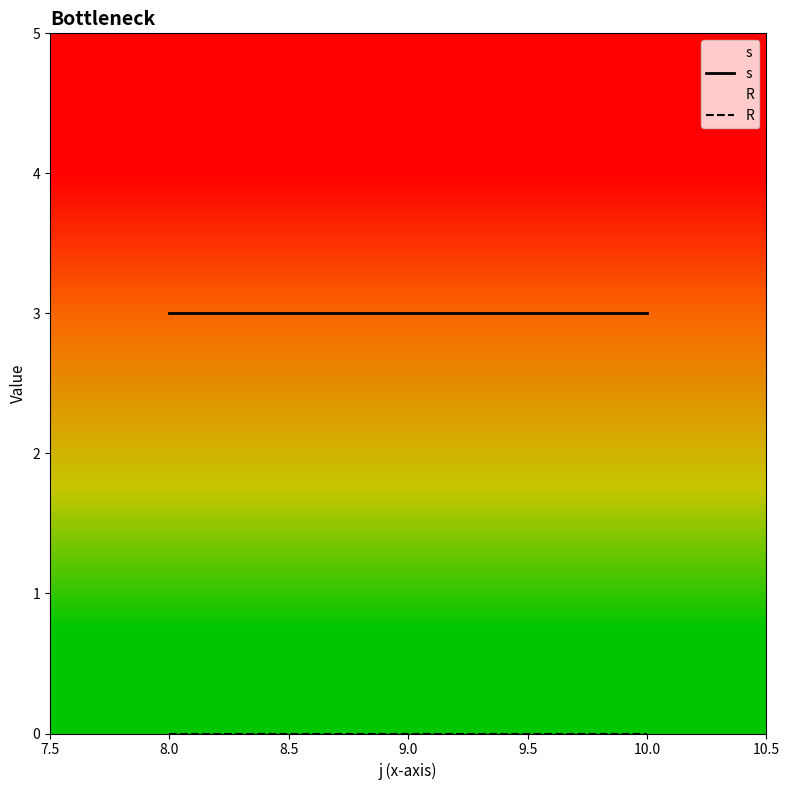

The value of s at 9.0 is 3. True or false?

True